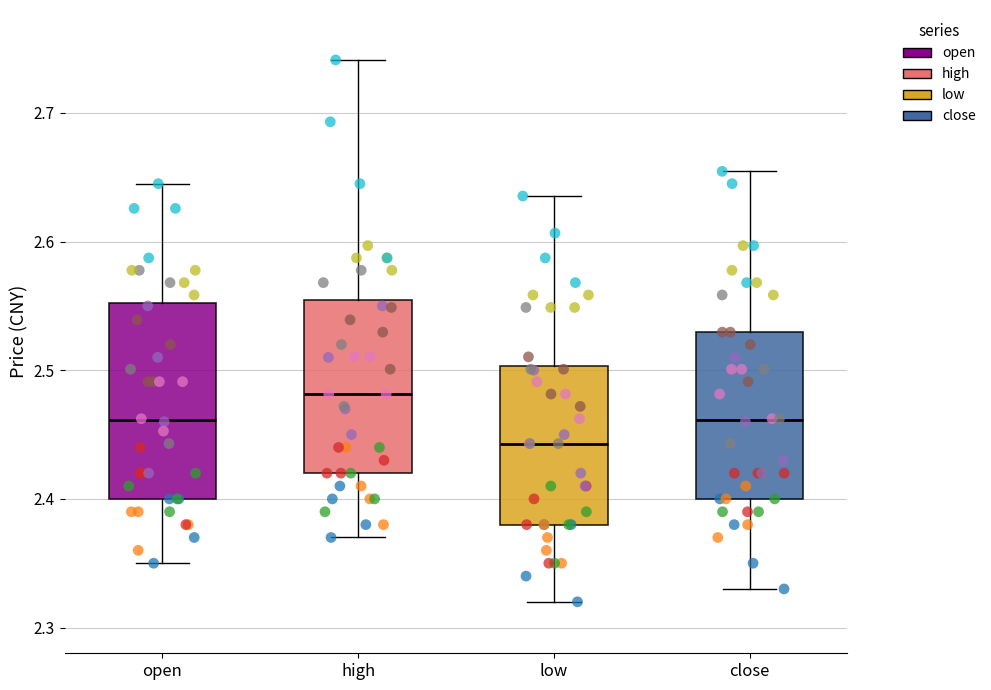

Reading left to right, transcribe this box plot: for each box, give where its median line is, the range the box spans, and where its two whiskers end, as read against the y-axis. The values are not printed on the chart, so give them approximately, as read against the axis.

open: median 2.46, box 2.40 to 2.55, whiskers 2.35 to 2.65
high: median 2.48, box 2.42 to 2.55, whiskers 2.37 to 2.74
low: median 2.44, box 2.38 to 2.50, whiskers 2.32 to 2.64
close: median 2.46, box 2.40 to 2.53, whiskers 2.33 to 2.65